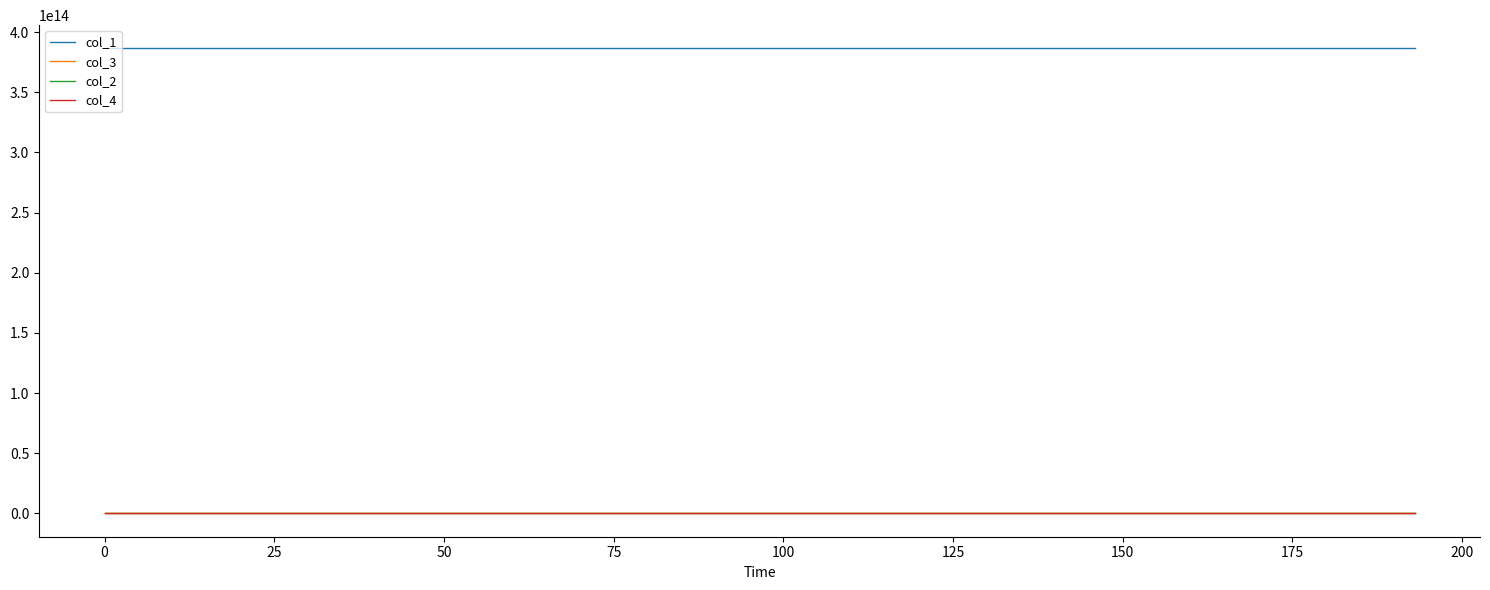

True or false: col_1 and col_2 cross at least once.

False